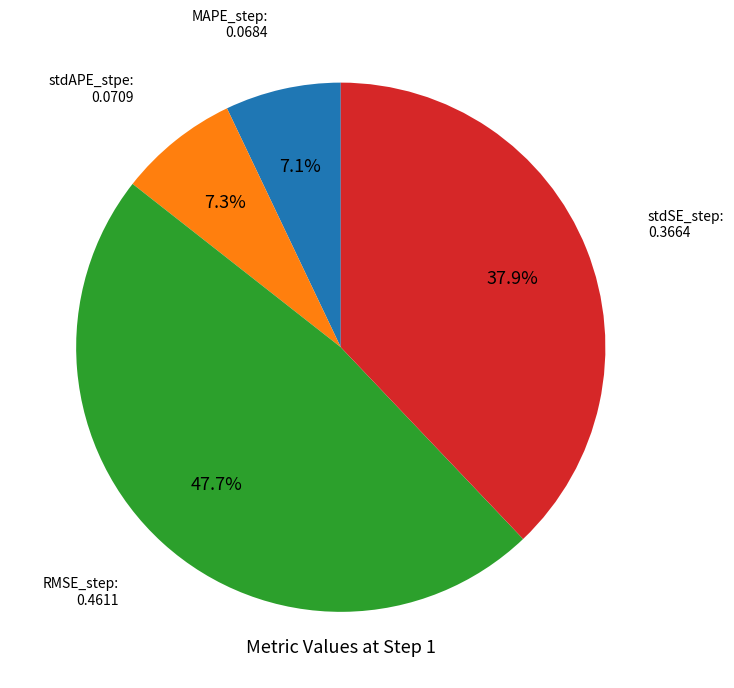

Between stdAPE_stpe and stdSE_step, which is larger?

stdSE_step